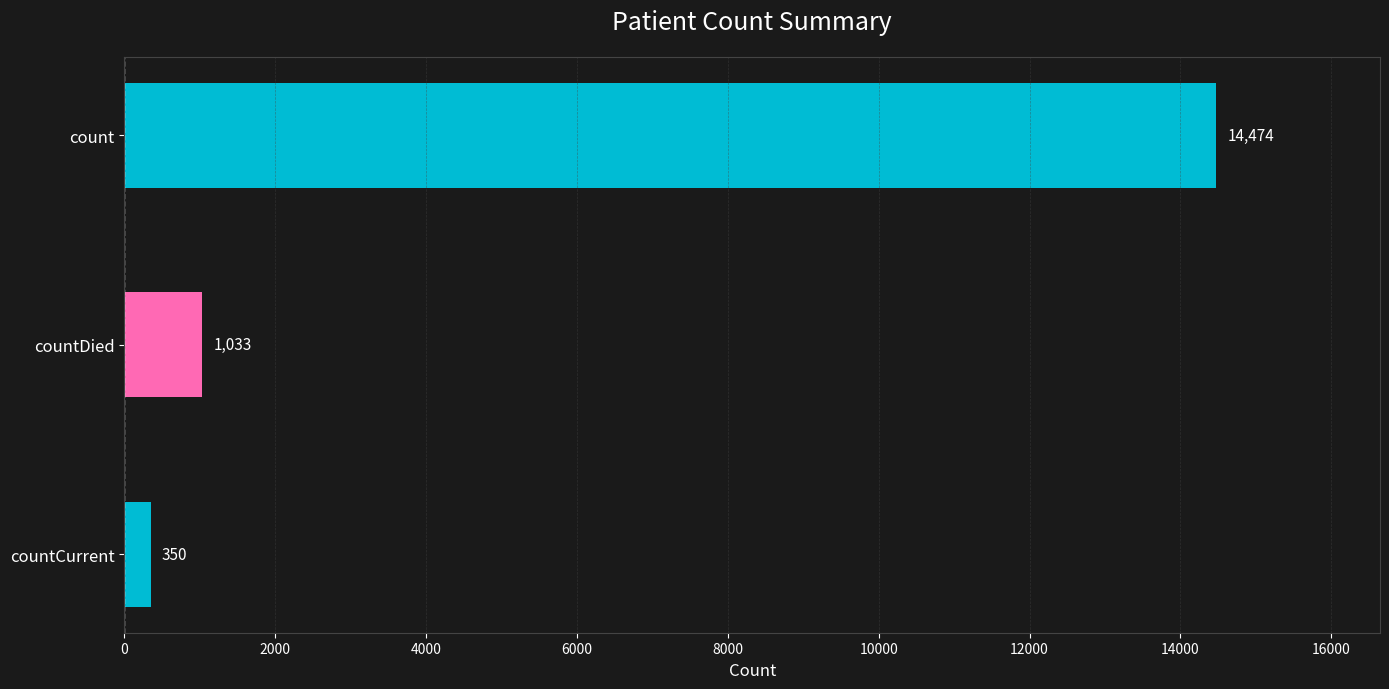

What is the sum of the values at count and countCurrent?

14824